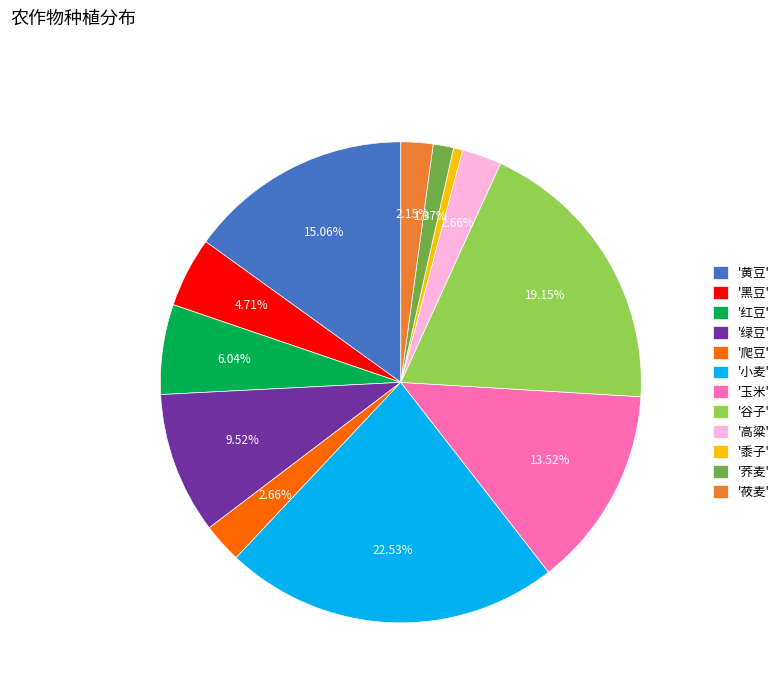

What is the ratio of the value at '小麦' to the value at '黍子'?

36.7